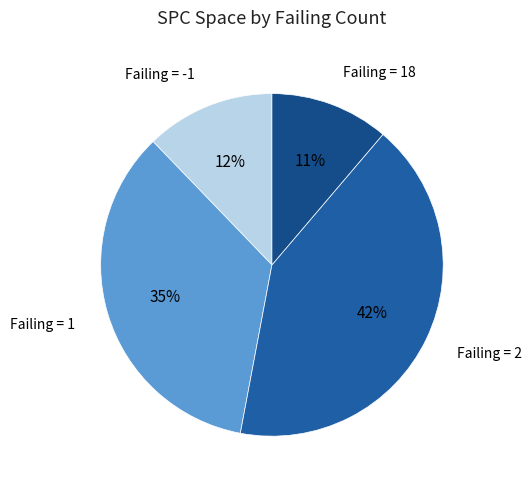

To the nearest percent, what is the difference between the largest and smallest slice percentages?

31%